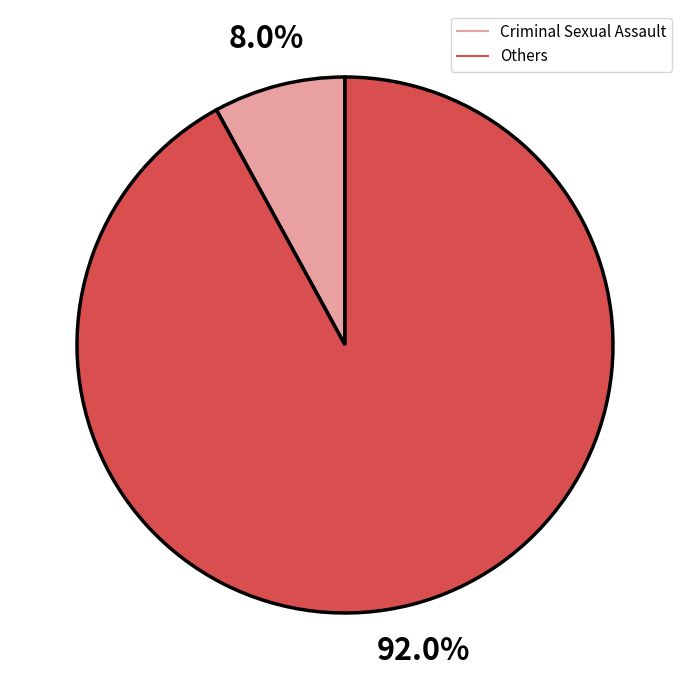

Does any single category account for the majority?

Yes